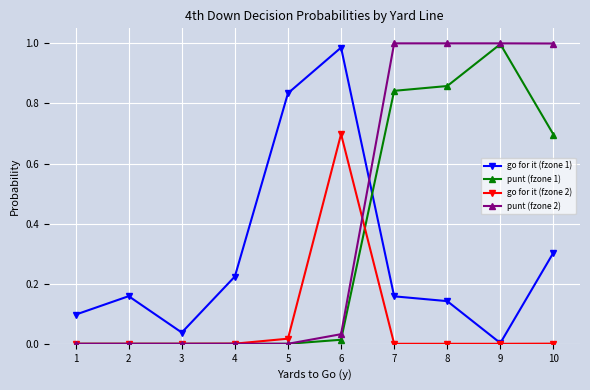

Is it true that punt (fzone 1) equals -0.4 at 2?

False